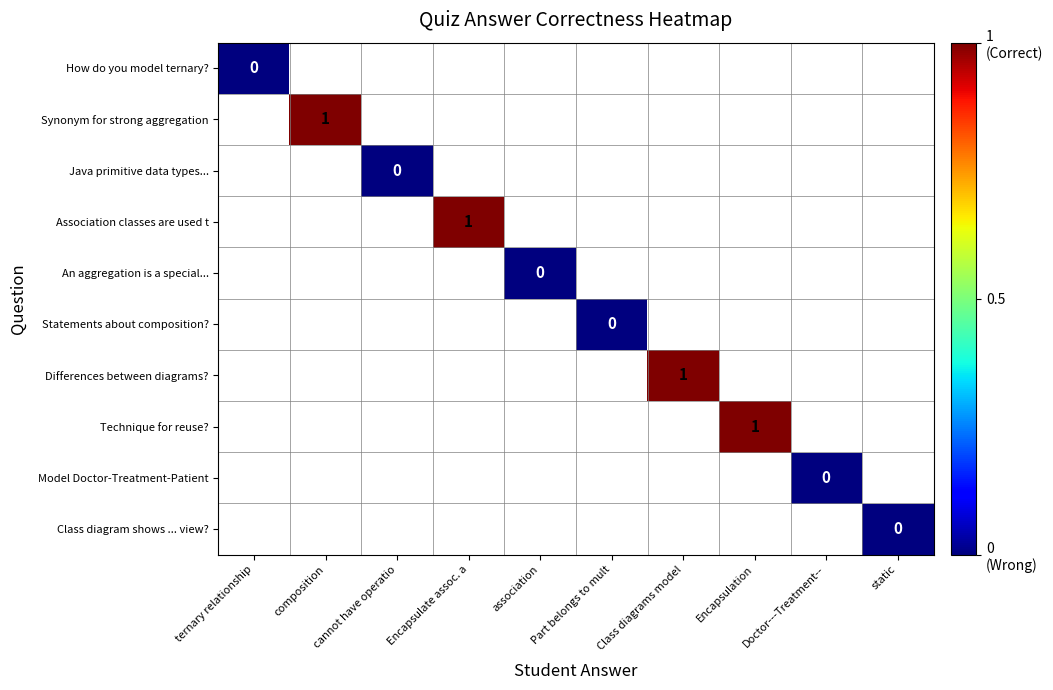

The value of Technique for reuse? at Encapsulation is 2. True or false?

False